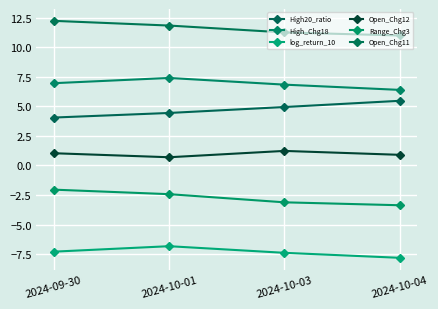

How many values in the log_return_10 series are below -7?

3